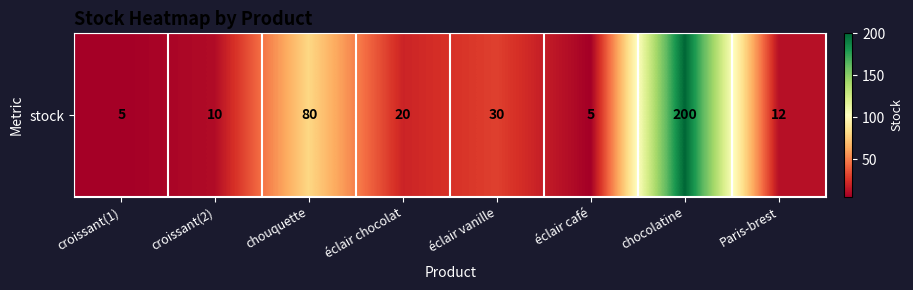

Is it true that the value at Paris-brest is 12?

True